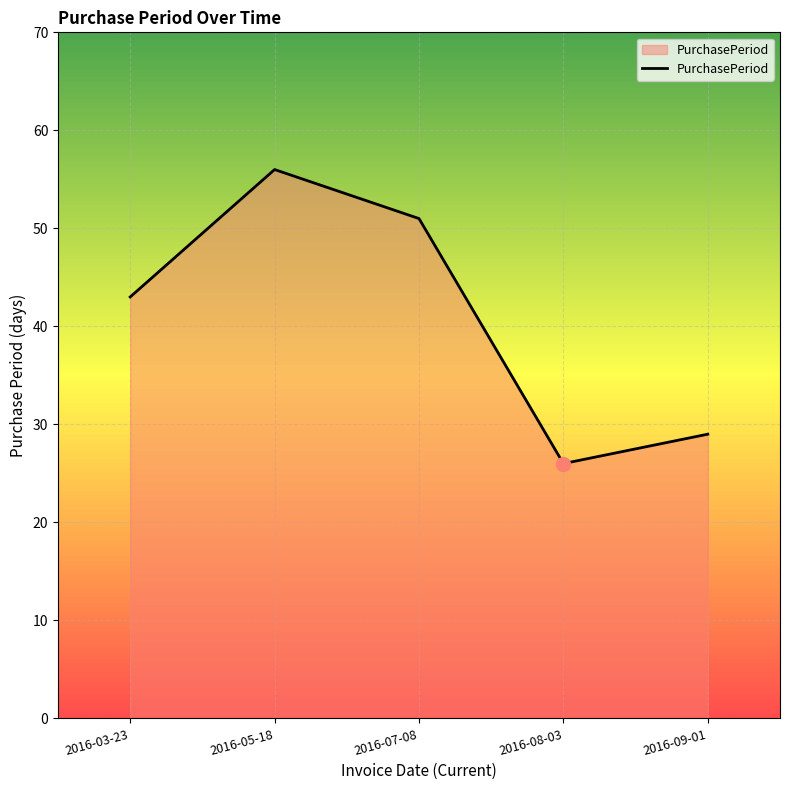

What is the change in value from 2016-07-08 to 2016-09-01?

-22